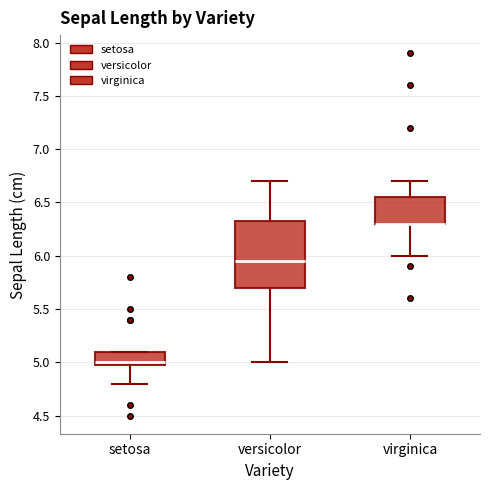

Which box is the tallest, from its lower edge to its upper edge?

versicolor